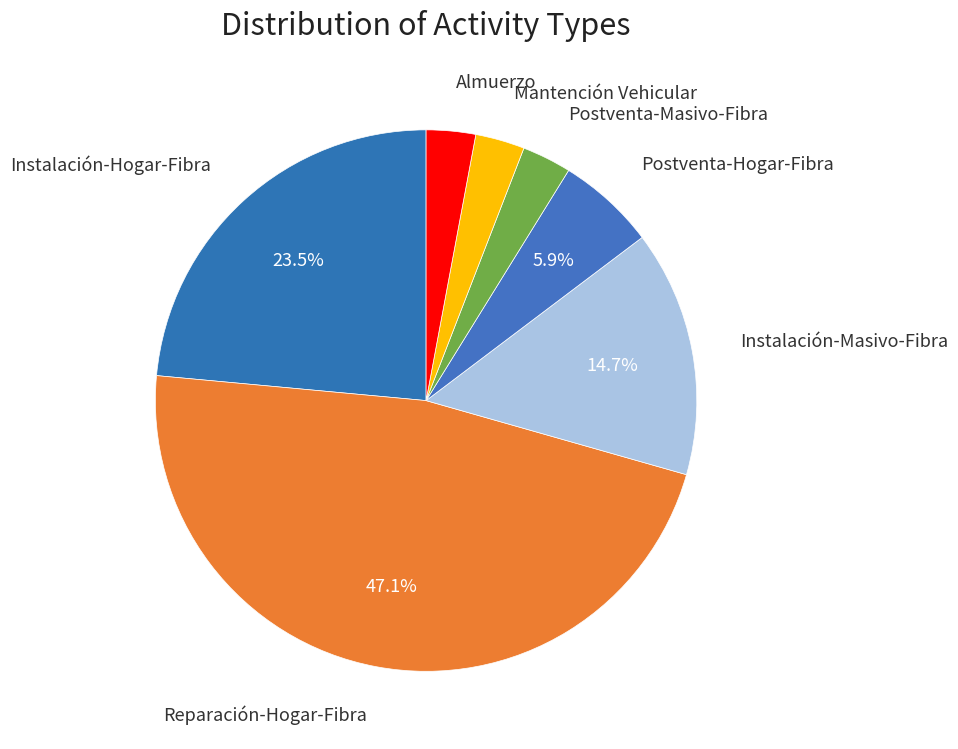

What percentage is the Instalación-Masivo-Fibra slice, to the nearest percent?

15%